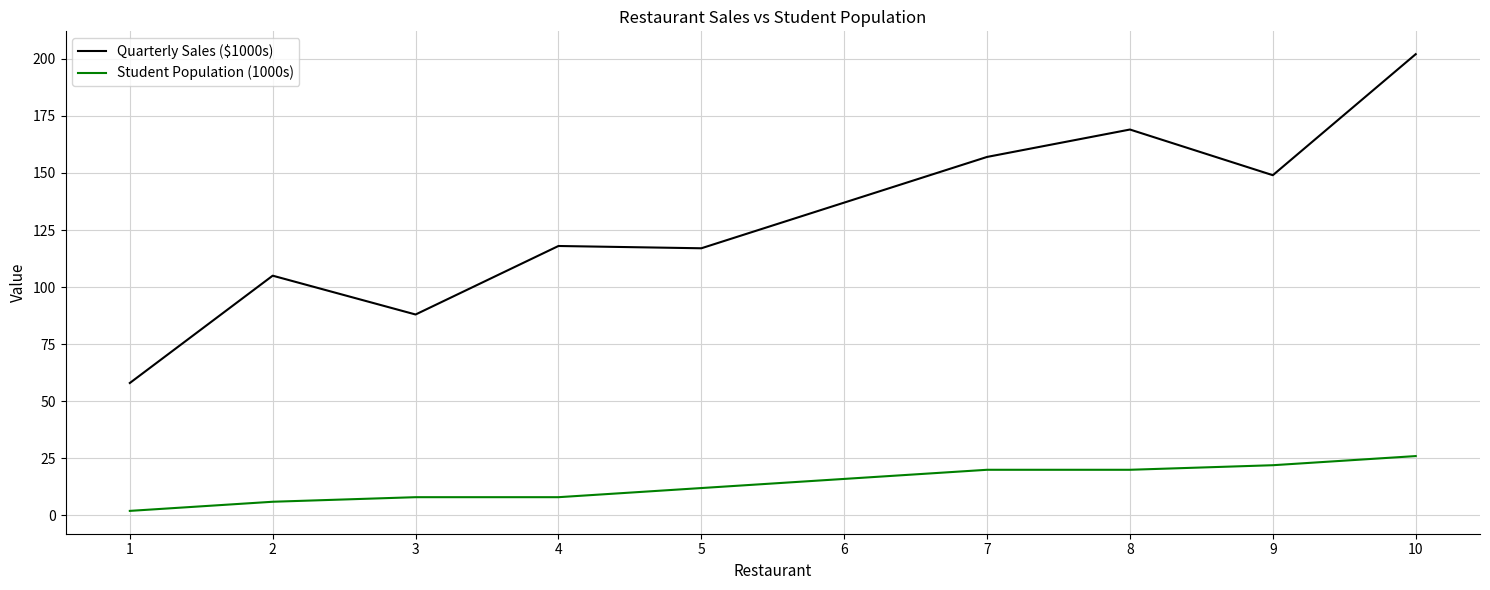

What is the maximum value for Quarterly Sales ($1000s)?

202